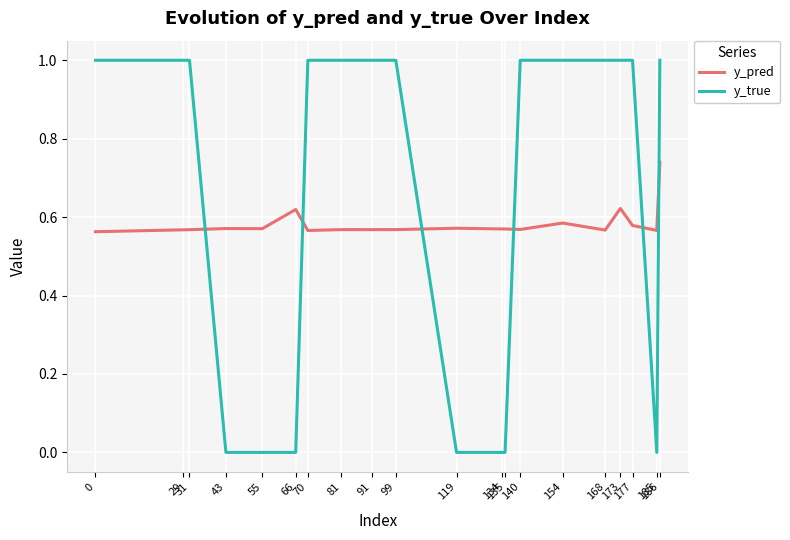

Is it true that y_pred equals 0.2 at 43?

False